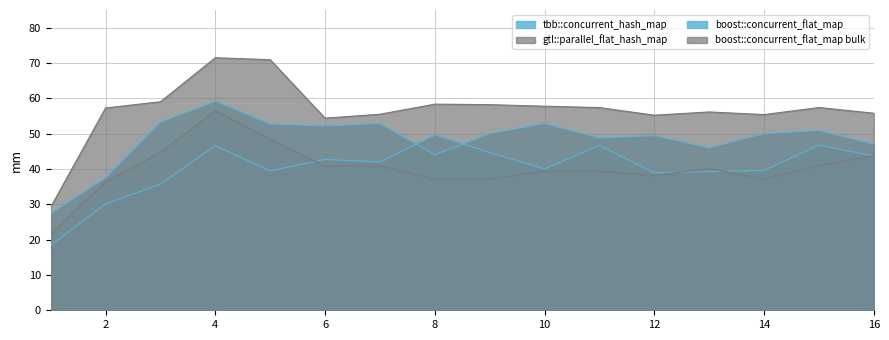

How many interior local peaks does the gtl::parallel_flat_hash_map series have?

4